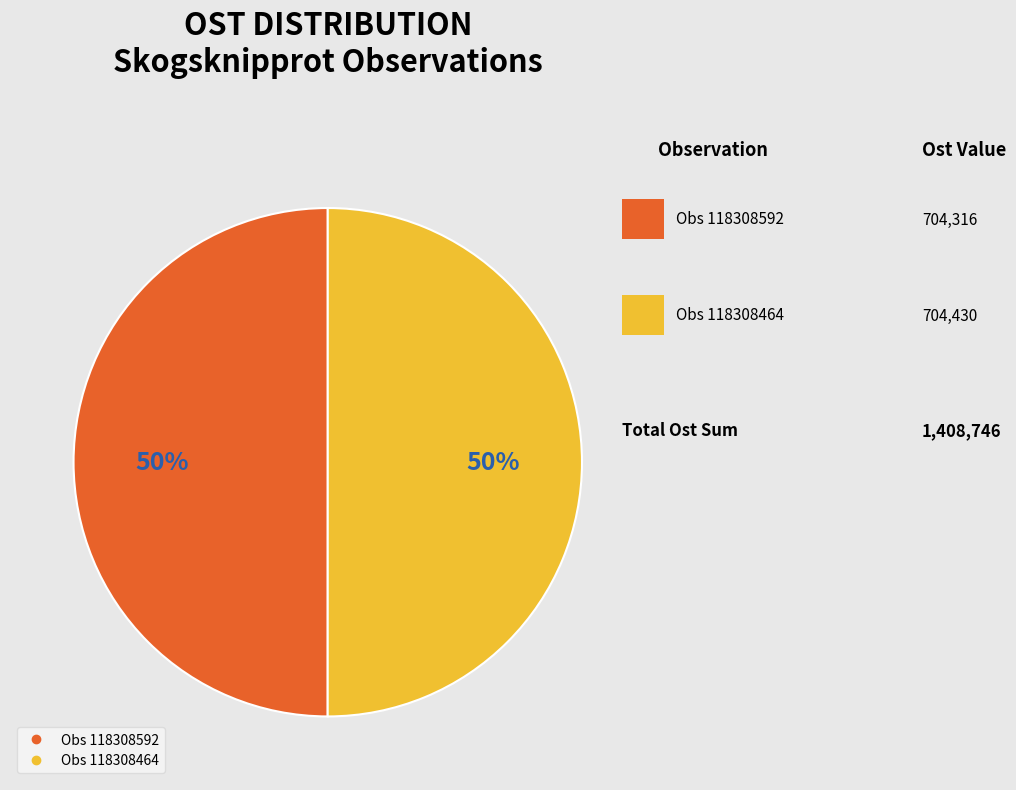

To the nearest percent, what is the average slice percentage?

50%